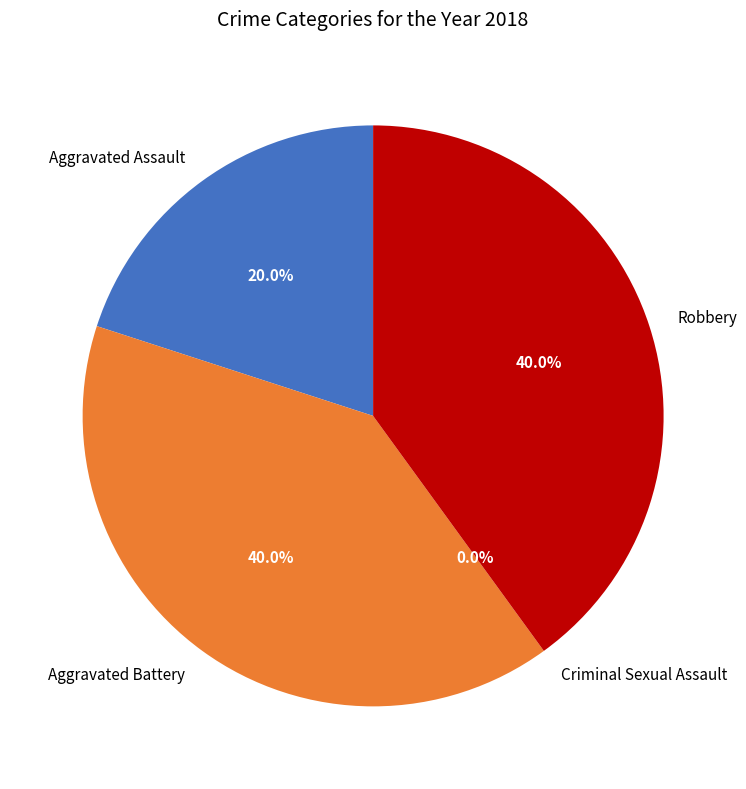

Count the number of slices in the pie.

4